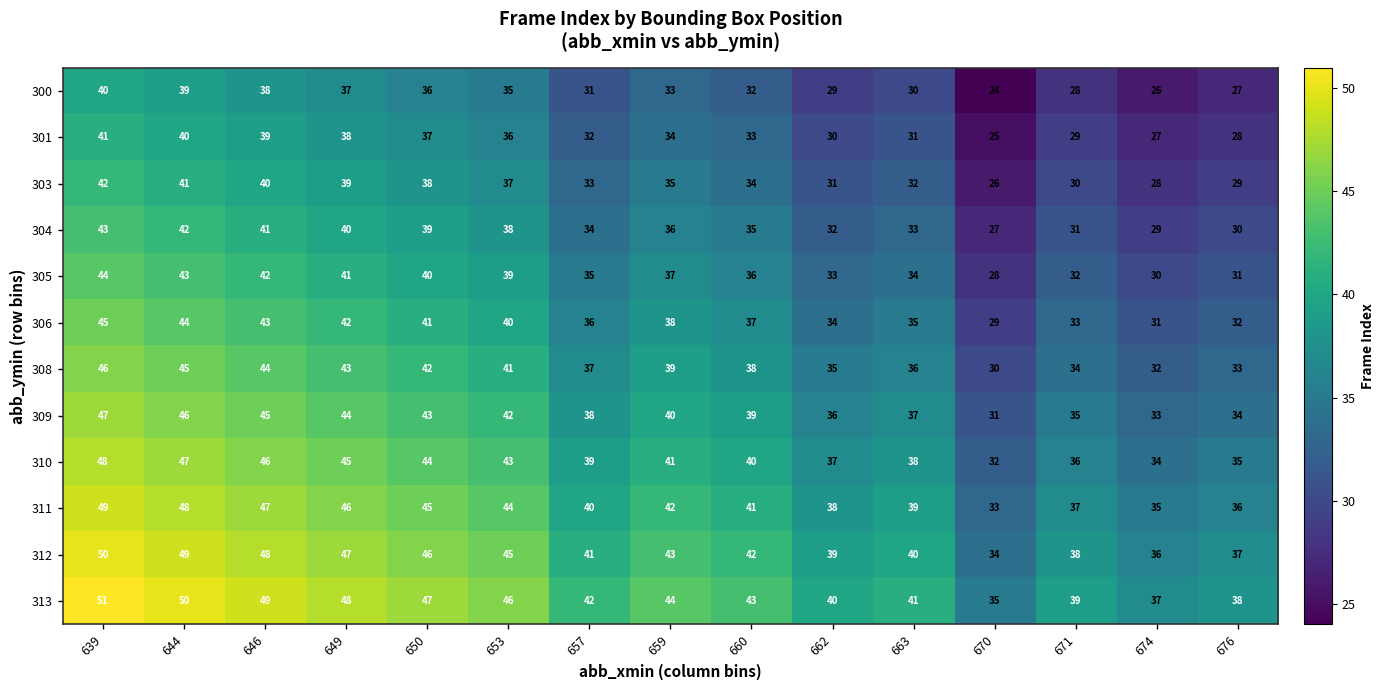

Where does the 312 series first go above 42?

639